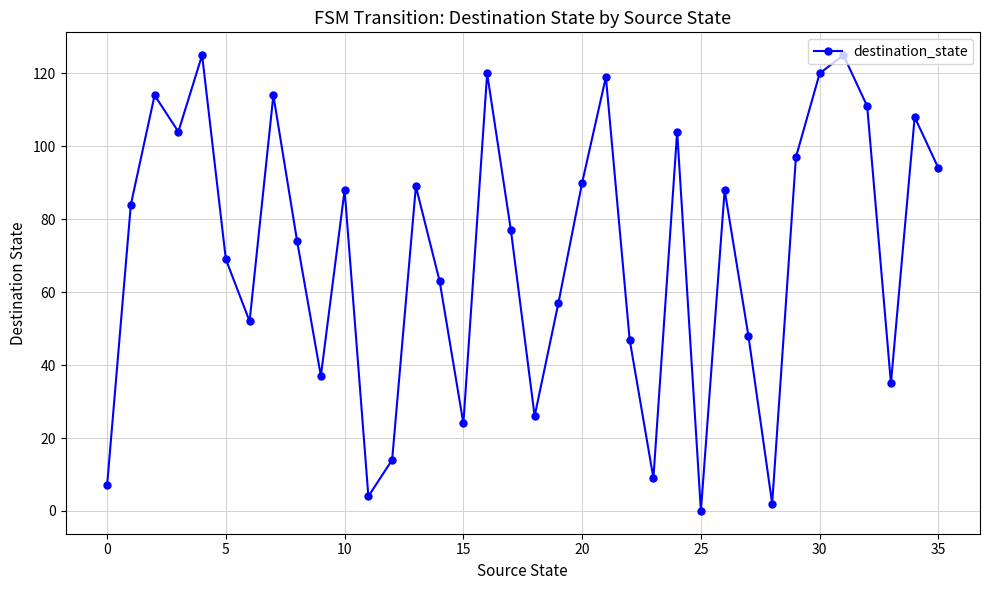

Reading right to left, what are all the values shown in this chart?

94	108	35	111	125	120	97	2	48	88	0	104	9	47	119	90	57	26	77	120	24	63	89	14	4	88	37	74	114	52	69	125	104	114	84	7